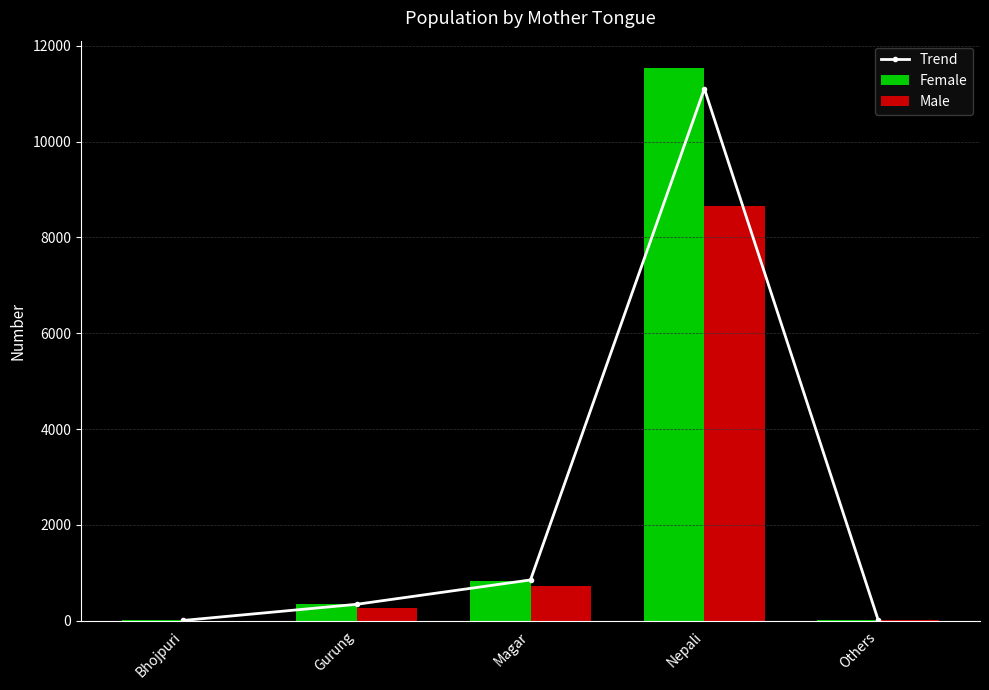

At Magar, list the series in order from largest to smallest.

Trend, Female, Male